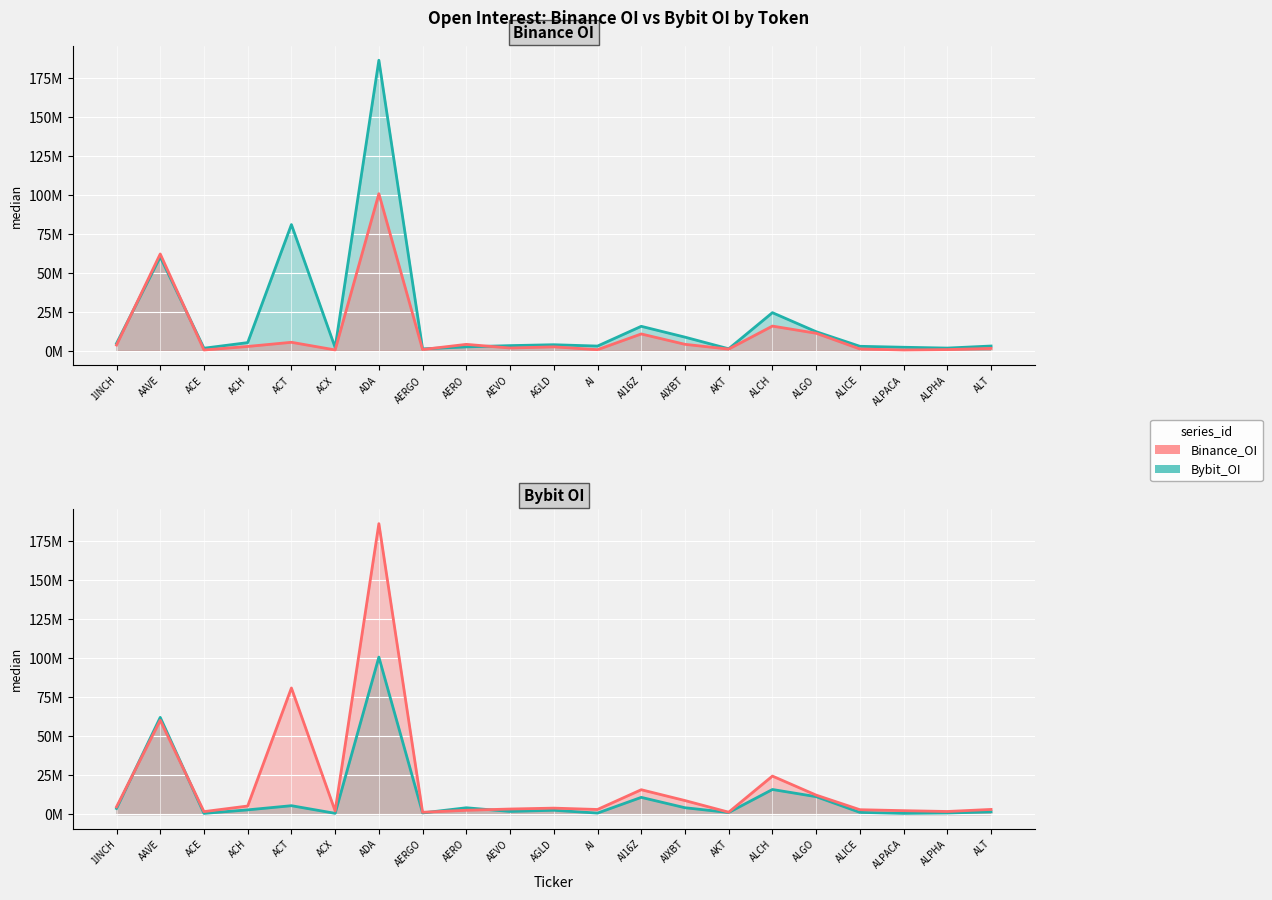

List the series in order of their peak value, lowest first.

Bybit_OI, Binance_OI